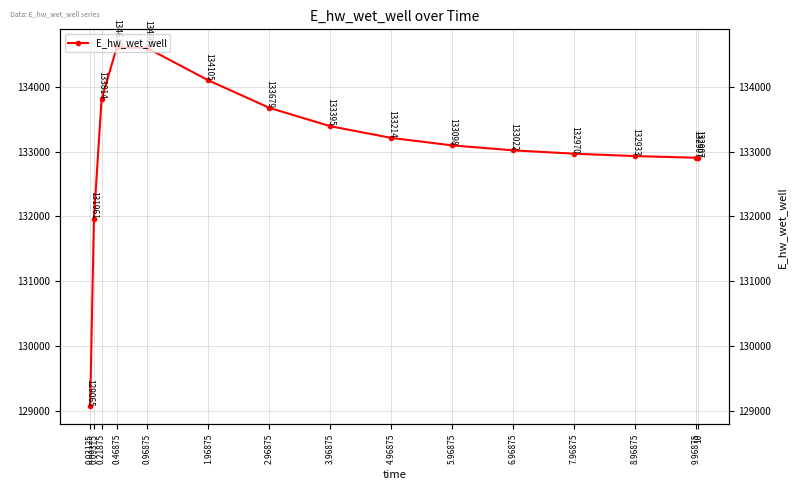

What is the value of the 4th point from the left?

134615.0